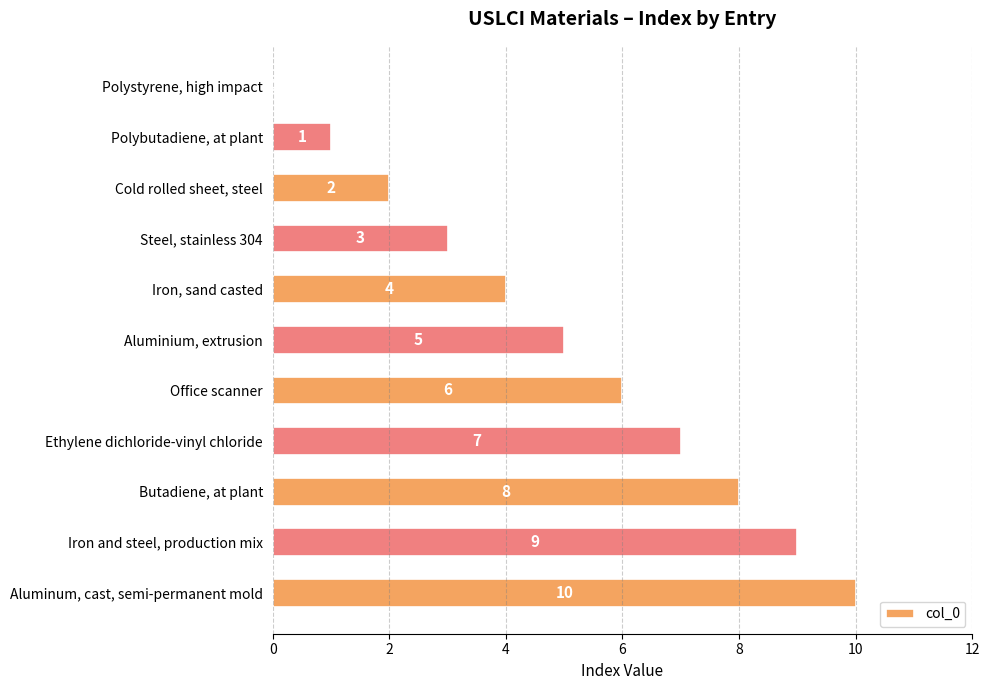

Where is the data nearest to the value 5?

Aluminium, extrusion